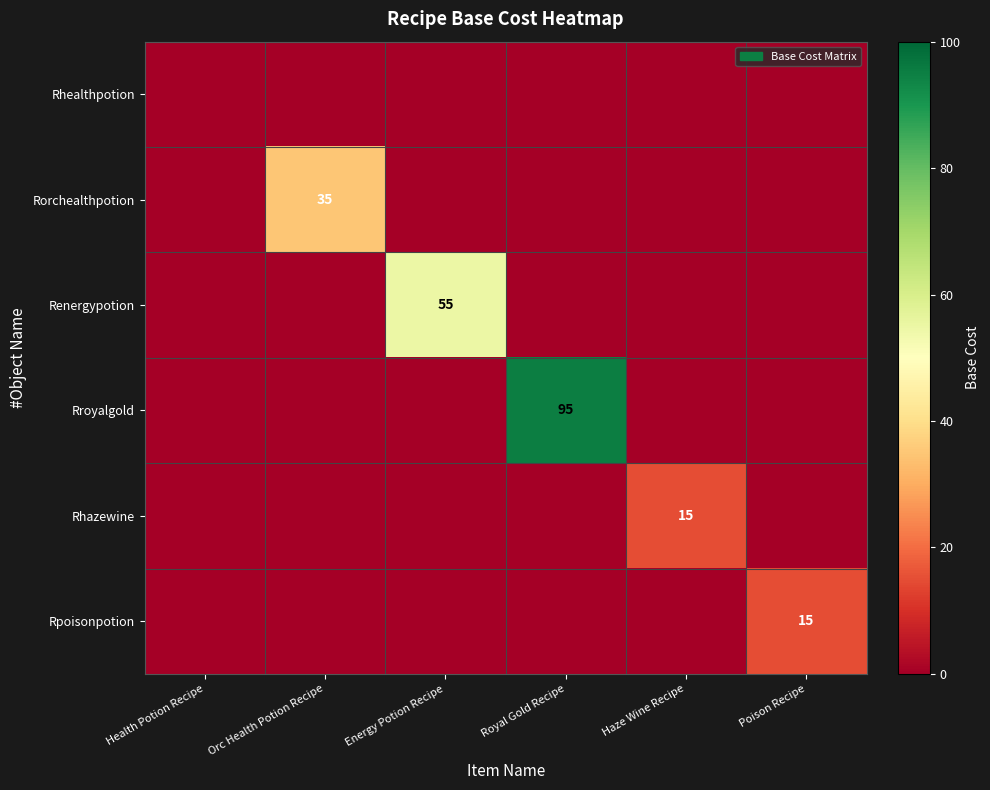

The value of Rpoisonpotion at Poison Recipe is 26. True or false?

False